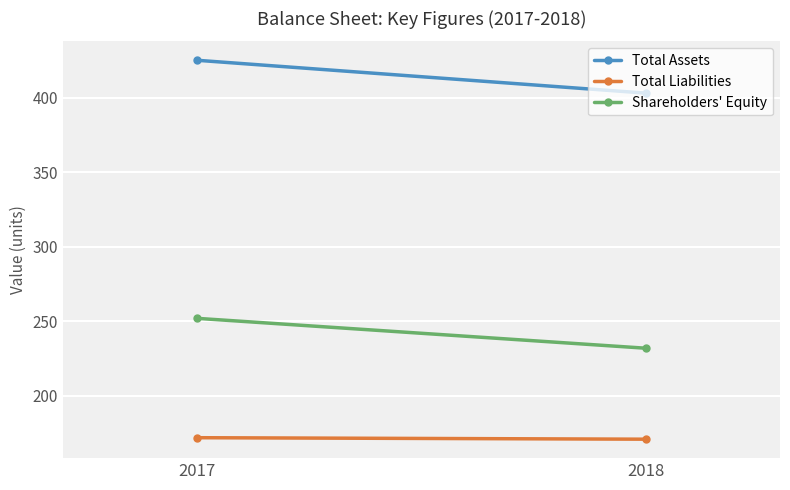

What is the difference between the Total Assets values at 2018 and 2017?

22